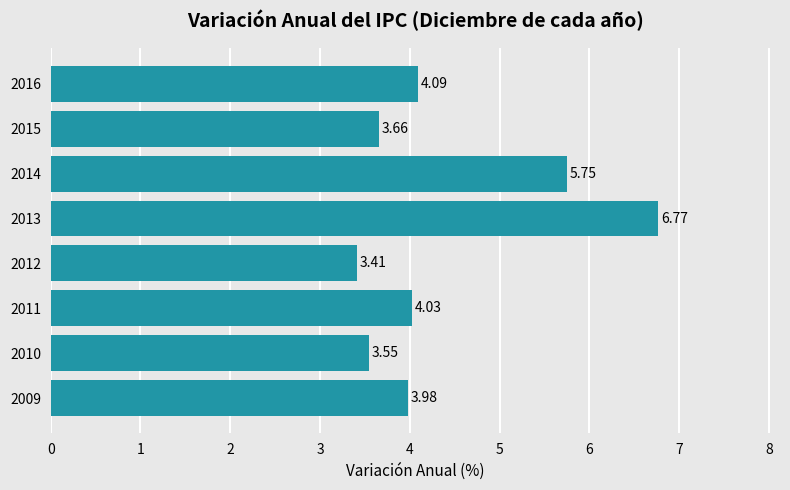

What is the change in value from 2011 to 2013?

+2.7